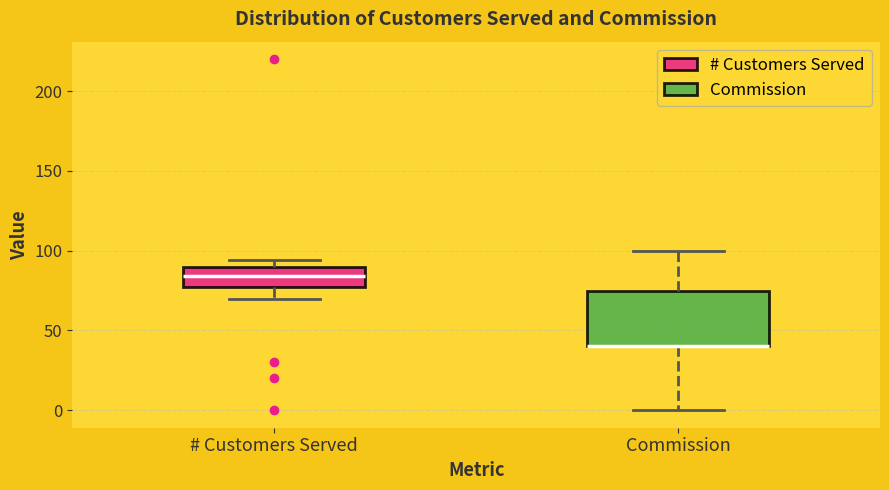

Where does the median line of the box for # Customers Served sit on the y-axis? The values are not printed on the chart, so give them approximately, as read against the axis.

85